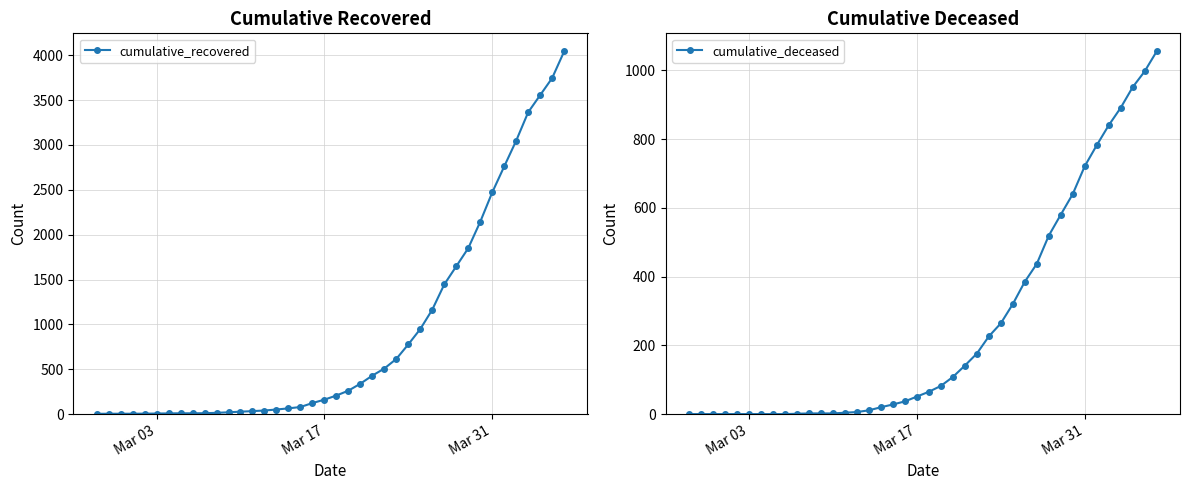

What is the maximum value for cumulative_recovered?

4042